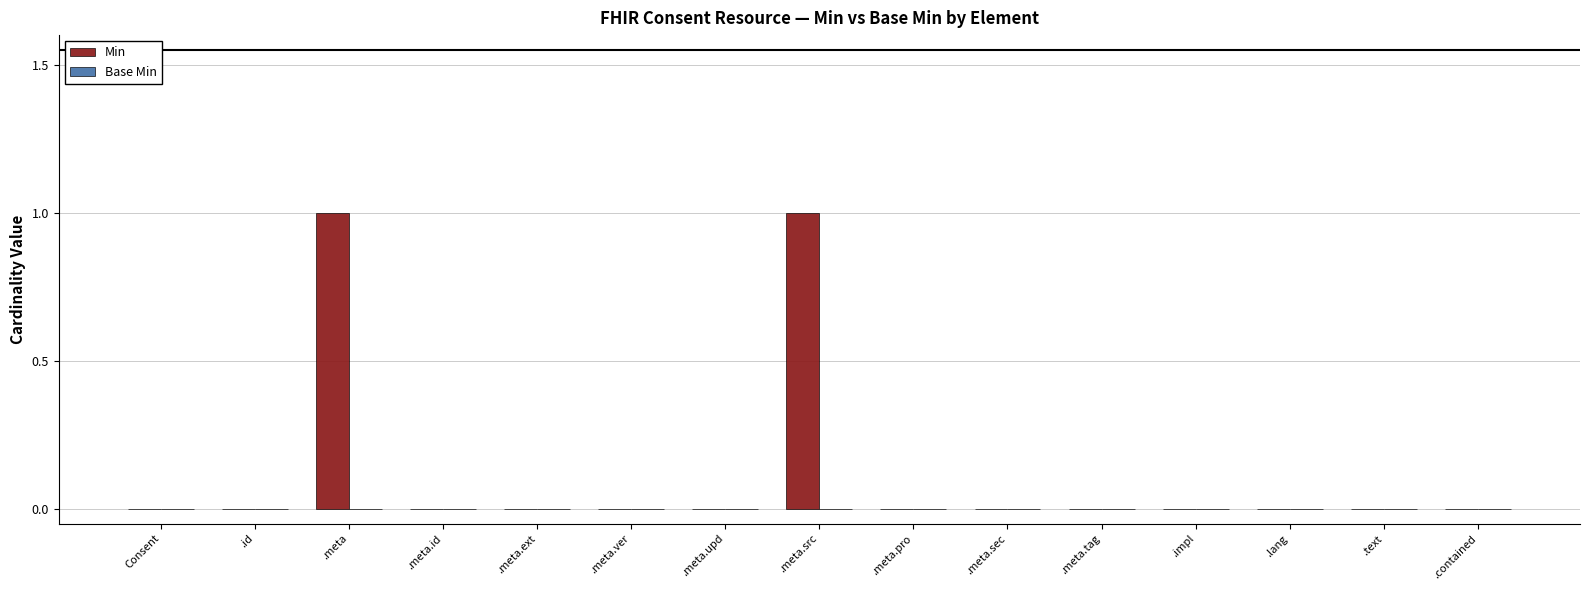

True or false: the data shows 1 at .id.

False